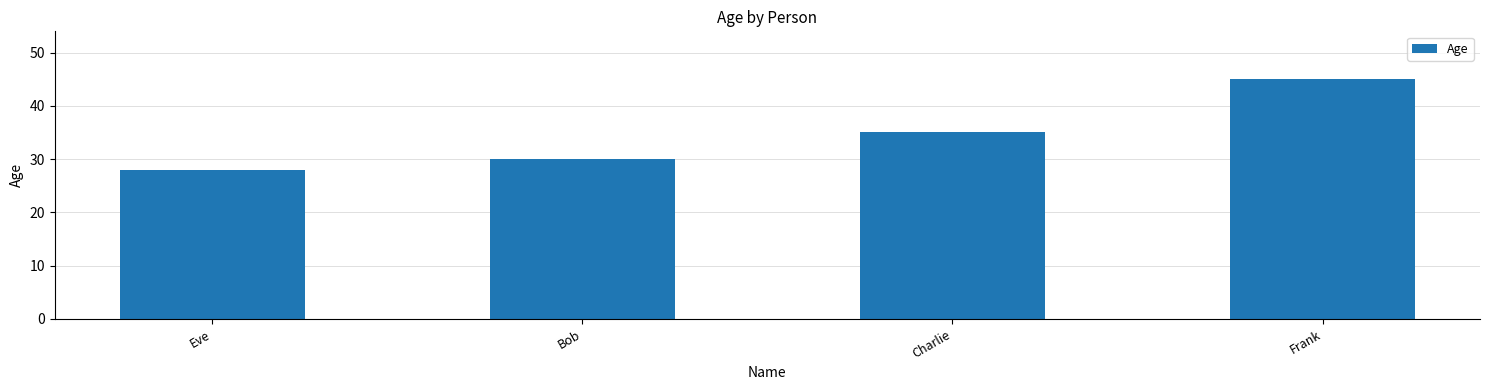

Rank the categories by value from highest to lowest.

Frank, Charlie, Bob, Eve